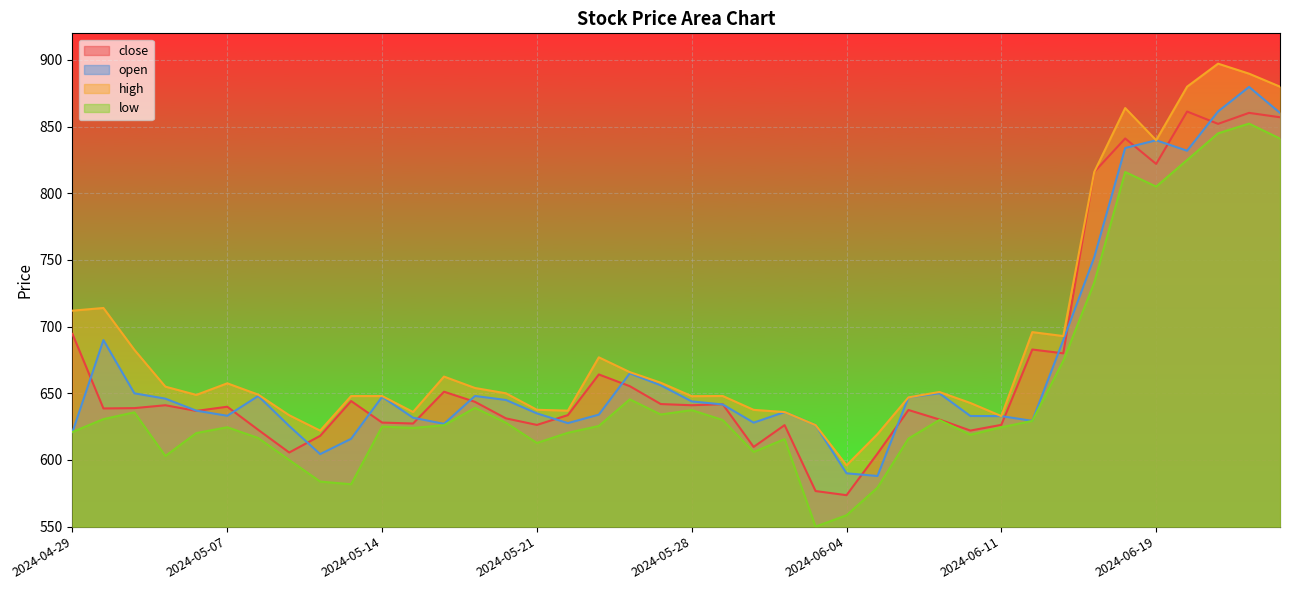

Does the chart display data point markers on the line(s)?

No